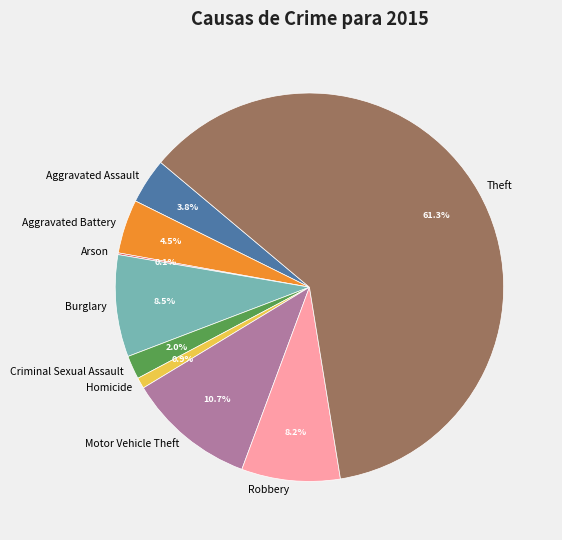

What percentage is NOT represented by Theft?

38.7%